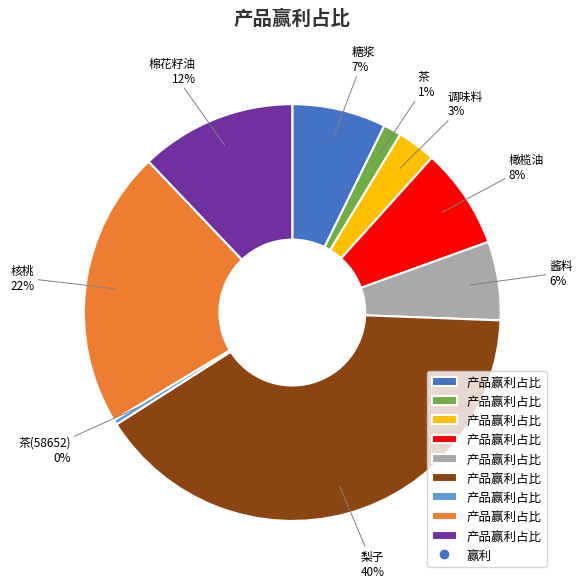

Is there a majority slice in this chart?

No